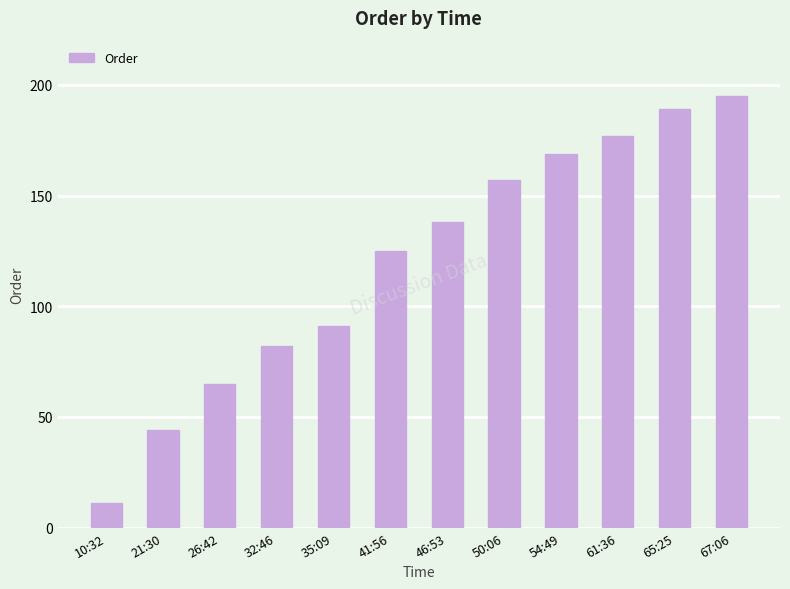

What is the difference between the maximum and minimum values?

184